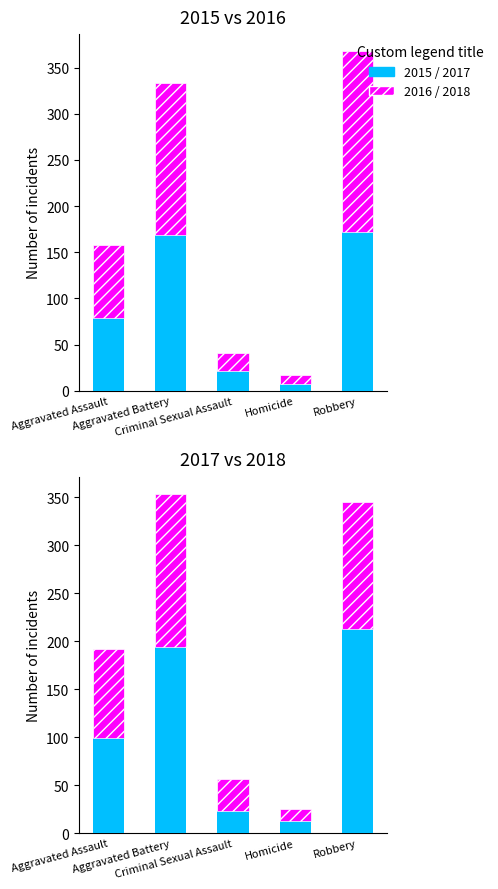

Is it true that Not expanded equals 316 at Aggravated Battery?

False